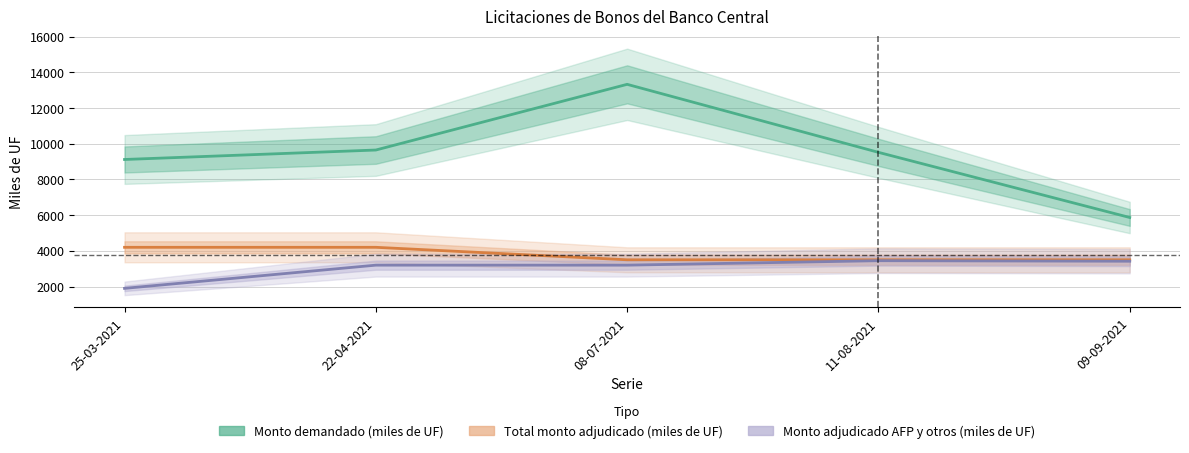

What value does the Total monto adjudicado (miles de UF) series have at 08-07-2021, to the nearest 100?

3500